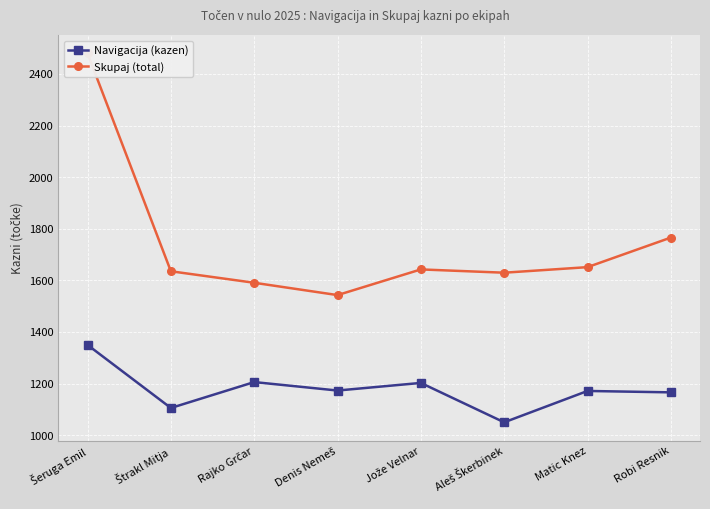

At which label does Skupaj (total) reach its minimum?

Denis Nemeš